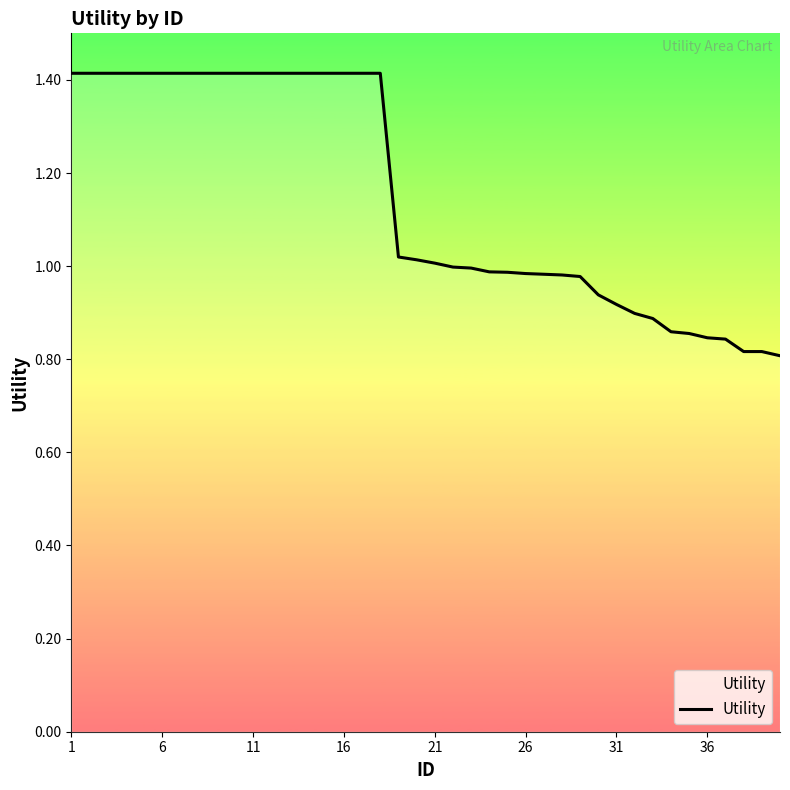

What is the difference between the maximum and minimum values?

0.6